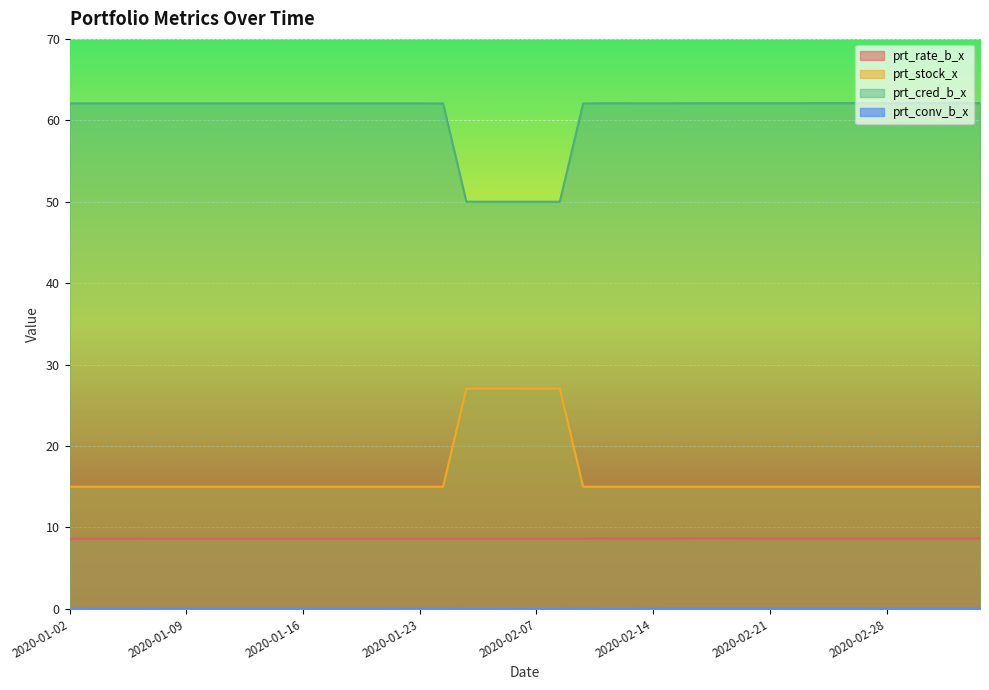

What is the value of the prt_cred_b_x point at the 9th from the left?

62.1